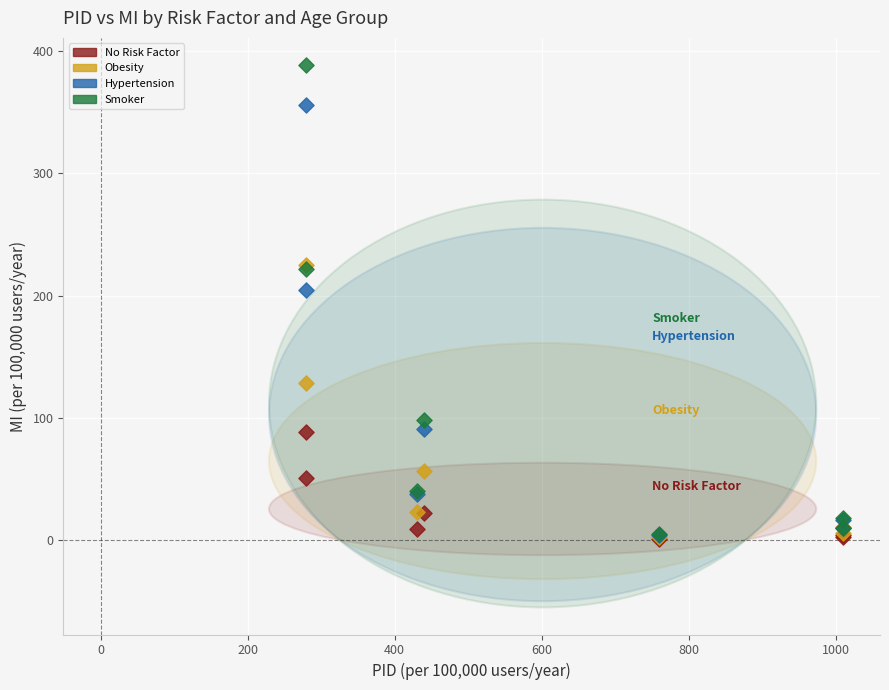

In the Hypertension series, what Y value is closest to 180?

204.2